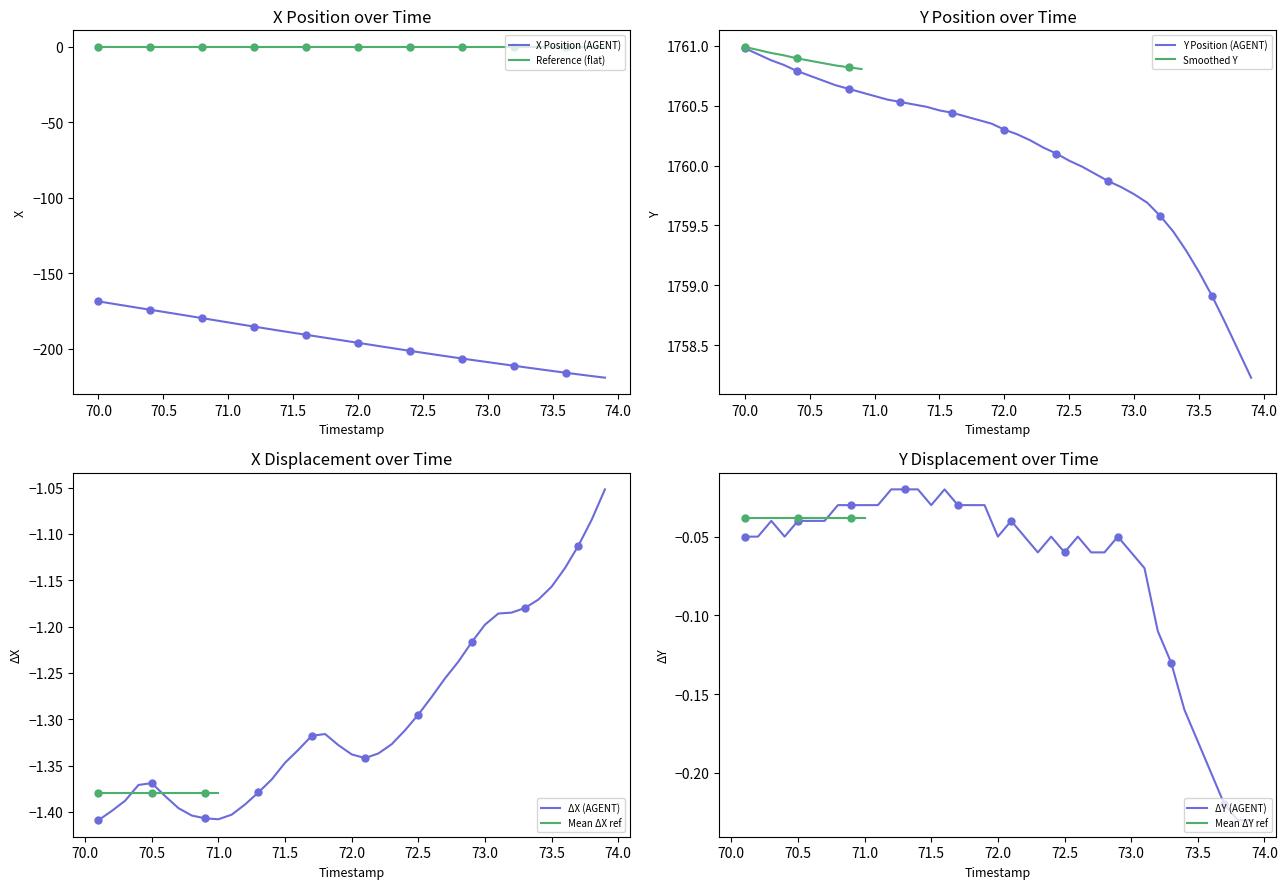

What is the minimum value for X Position (AGENT)?

-219.0